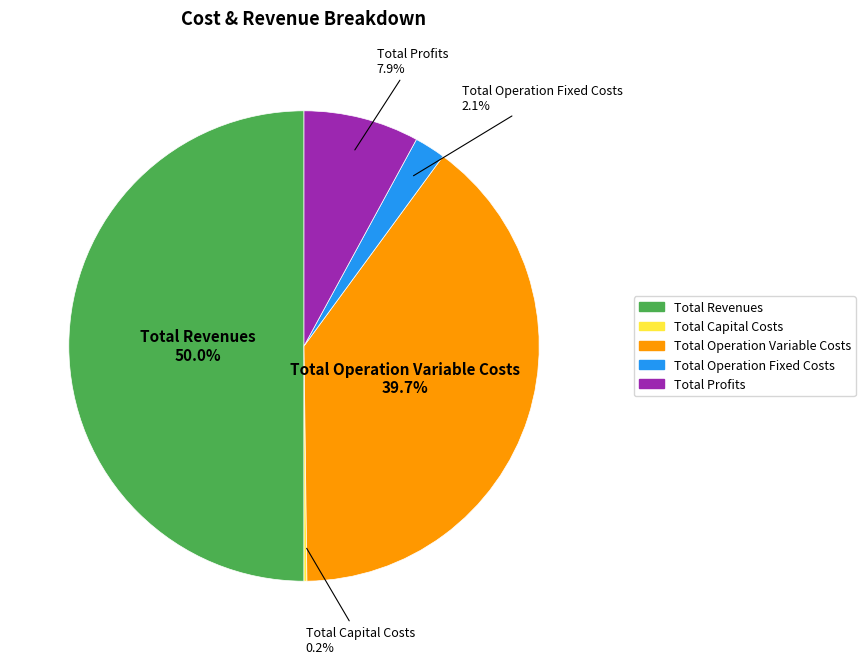

Is Total Operation Fixed Costs the majority of the pie?

No